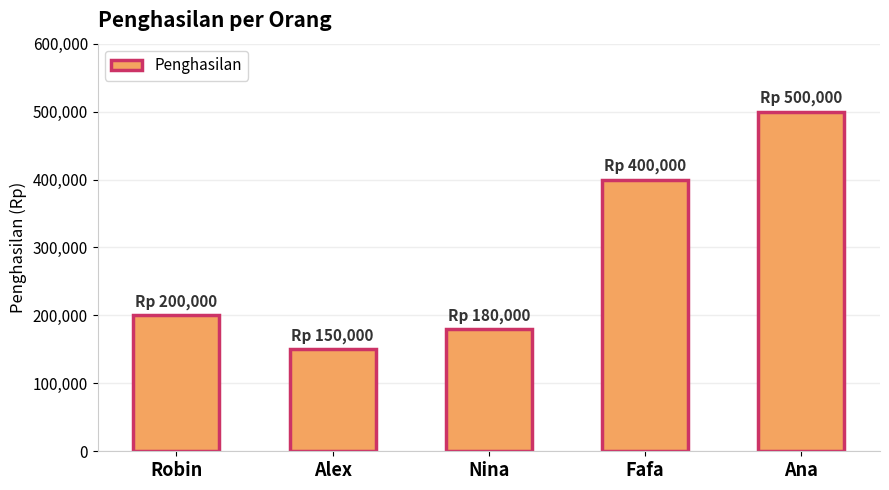

Between Robin and Fafa, which is larger?

Fafa